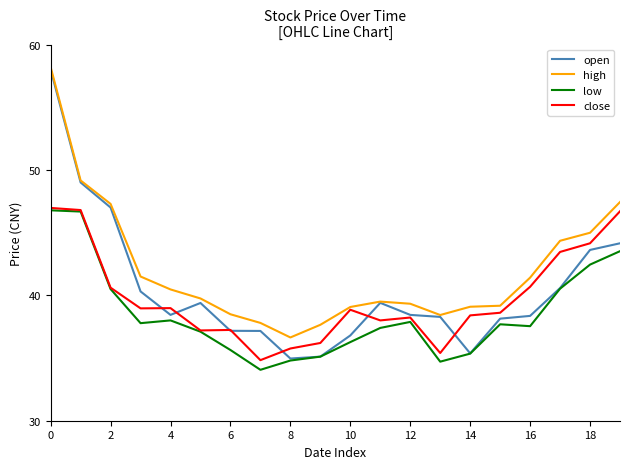

True or false: high has more than 2 points higher than both neighbors.

False